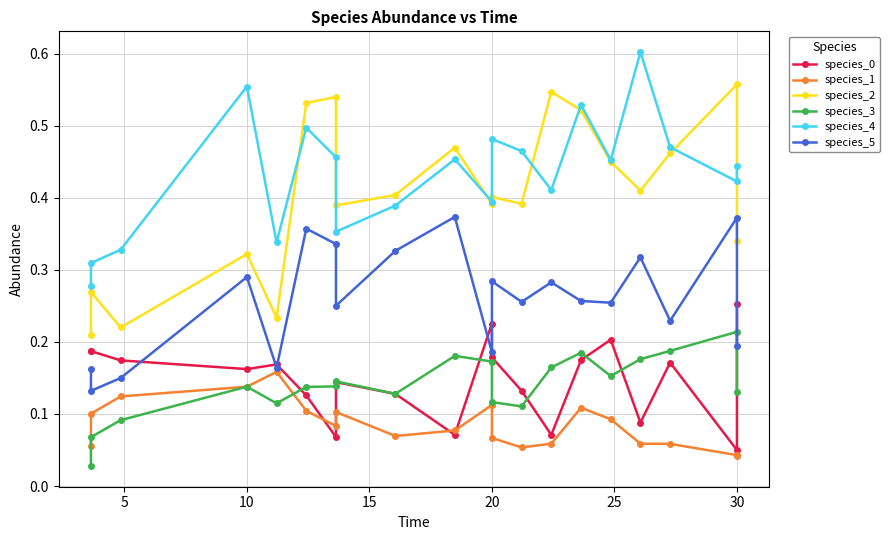

Is it true that species_5 equals 0.2 at 30?

False